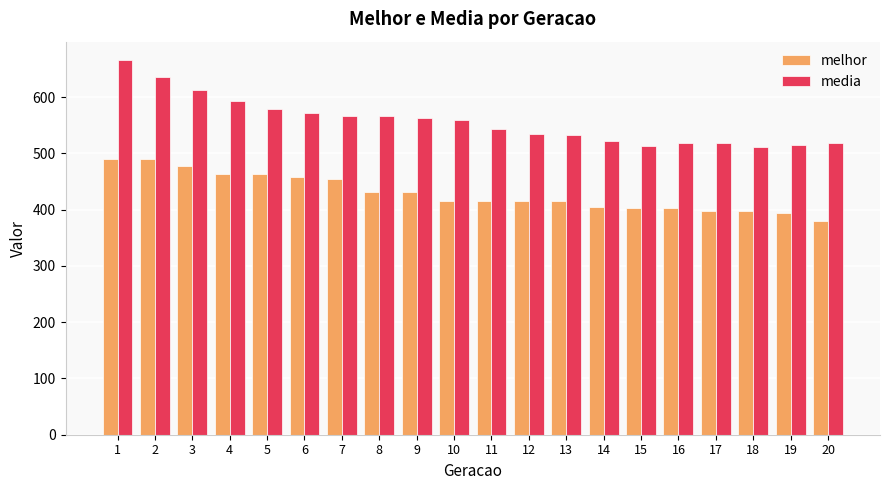

What is the difference between the maximum and minimum values in the media series?

153.6